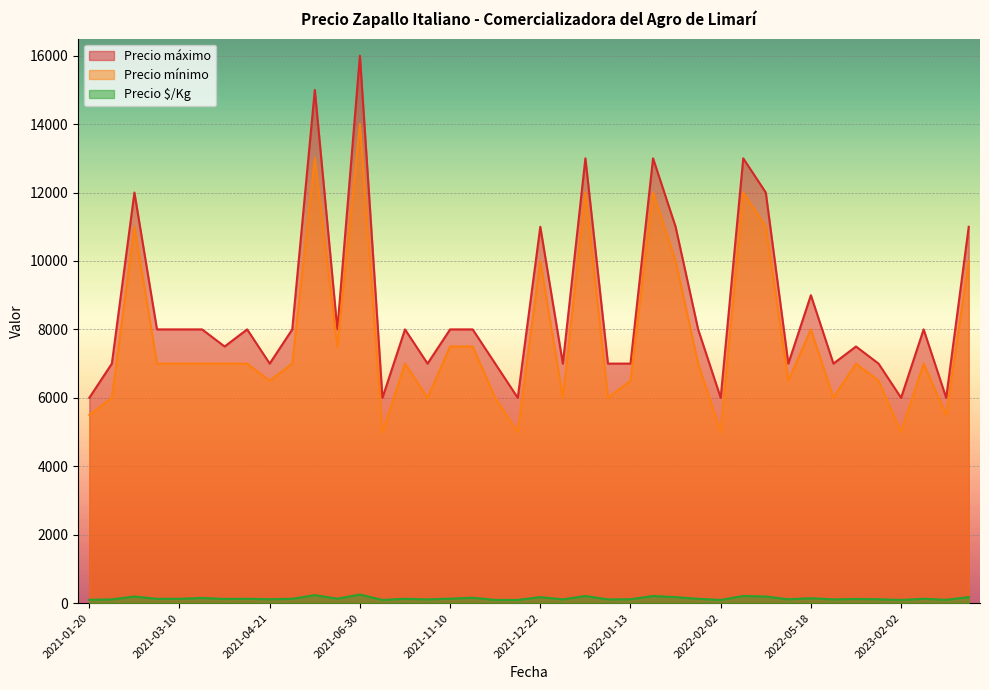

Is it true that Precio máximo equals 8000 at 2021-04-28?

True